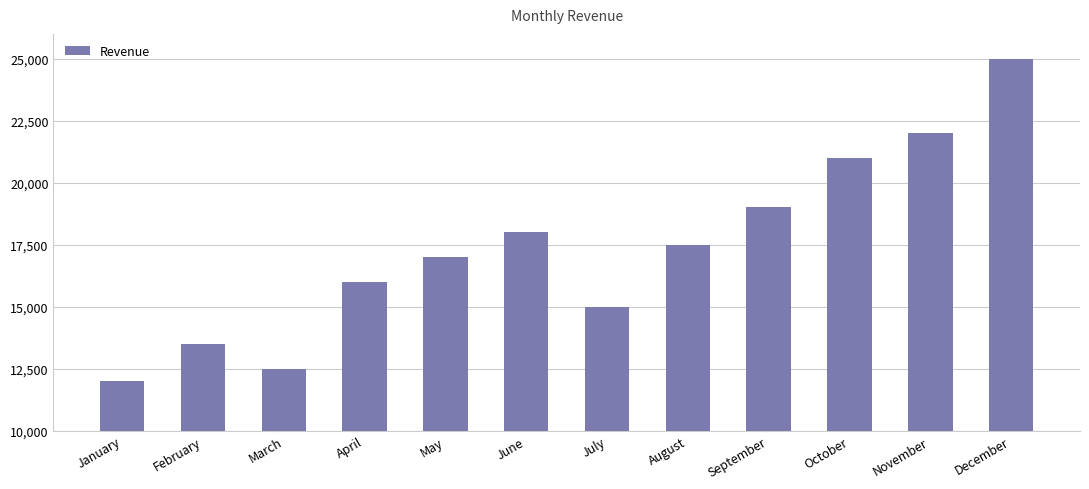

Rank the categories by value from lowest to highest.

January, March, February, July, April, May, August, June, September, October, November, December